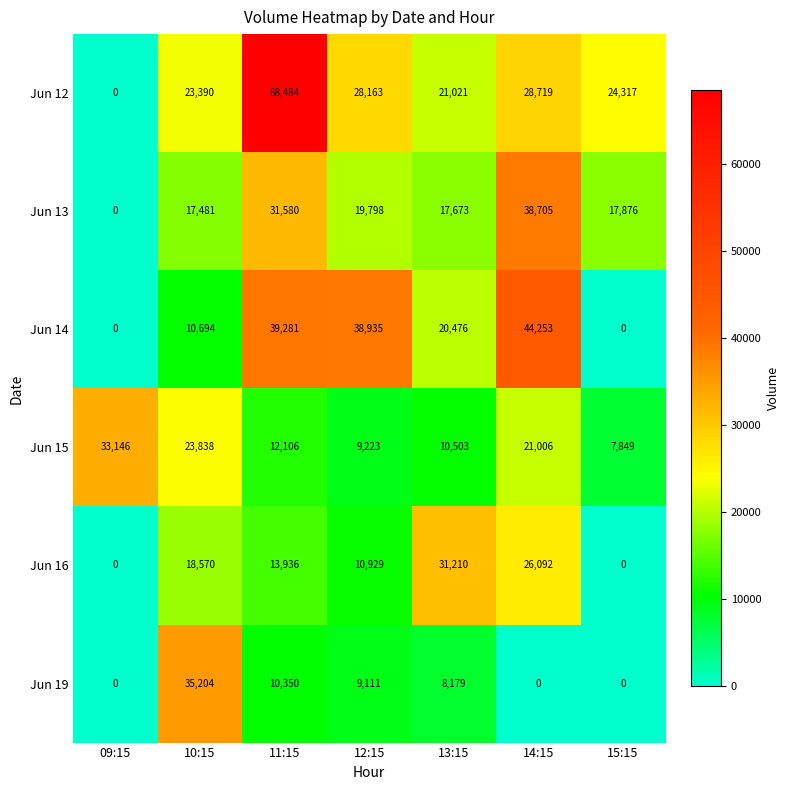

What is the difference between the Jun 16 values at 12:15 and 13:15?

20281